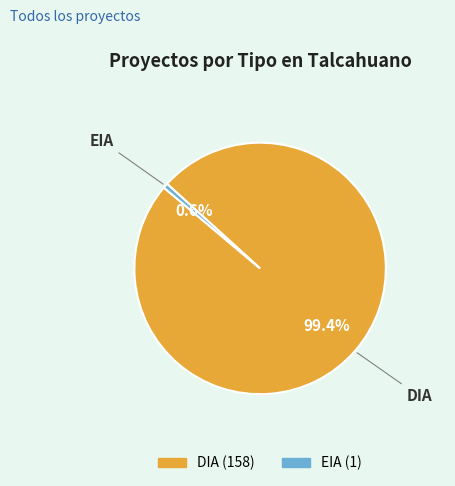

Rank the categories by value from highest to lowest.

DIA, EIA